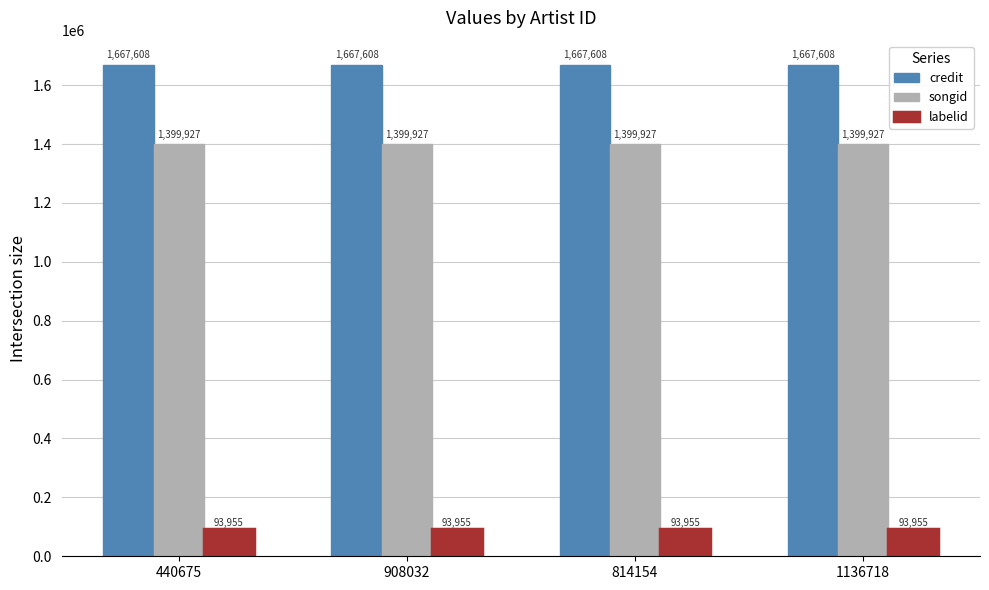

What is the label of the 2nd bar from the right?

814154